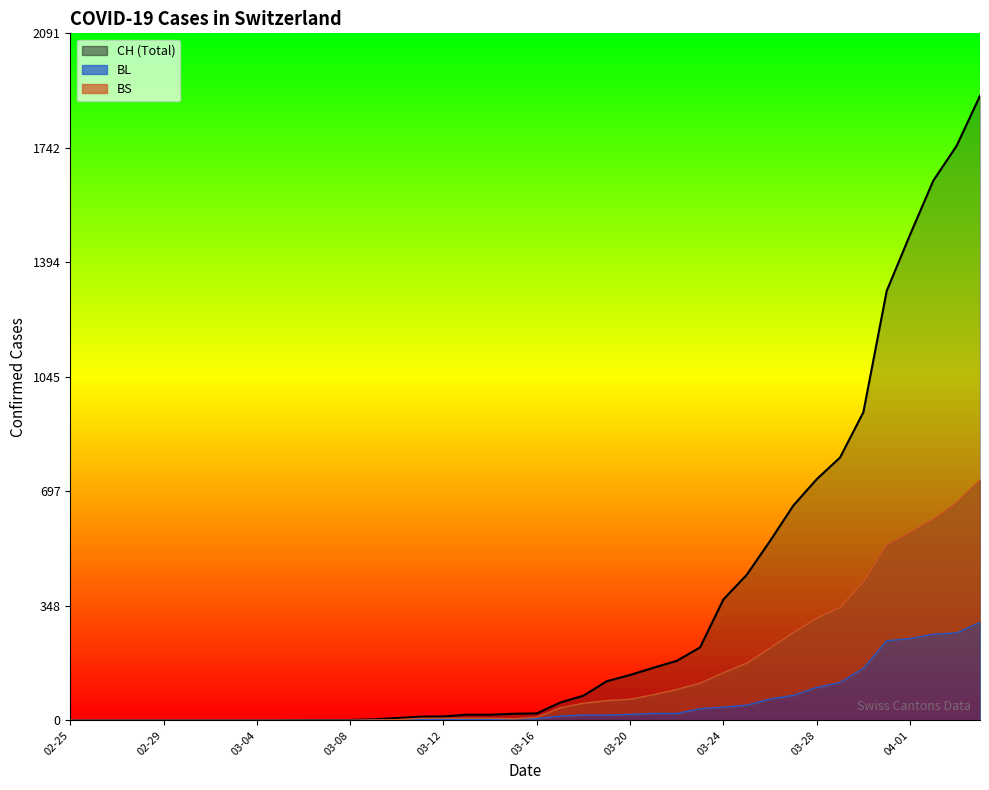

What is the sum of all BS values?

5534